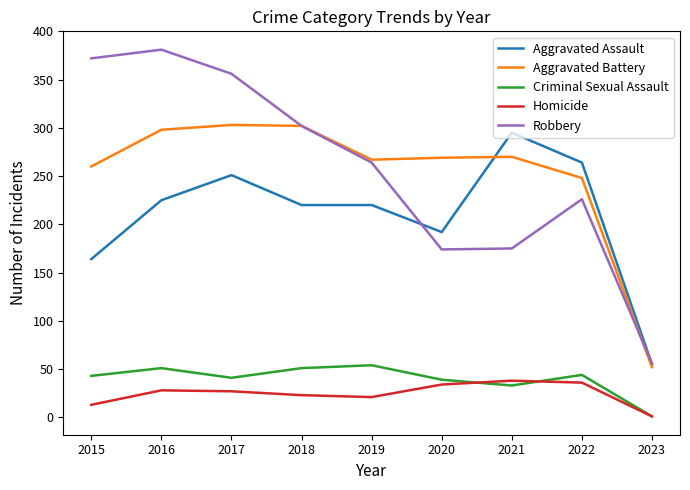

What is the difference between the Criminal Sexual Assault values at 2020 and 2023?

38